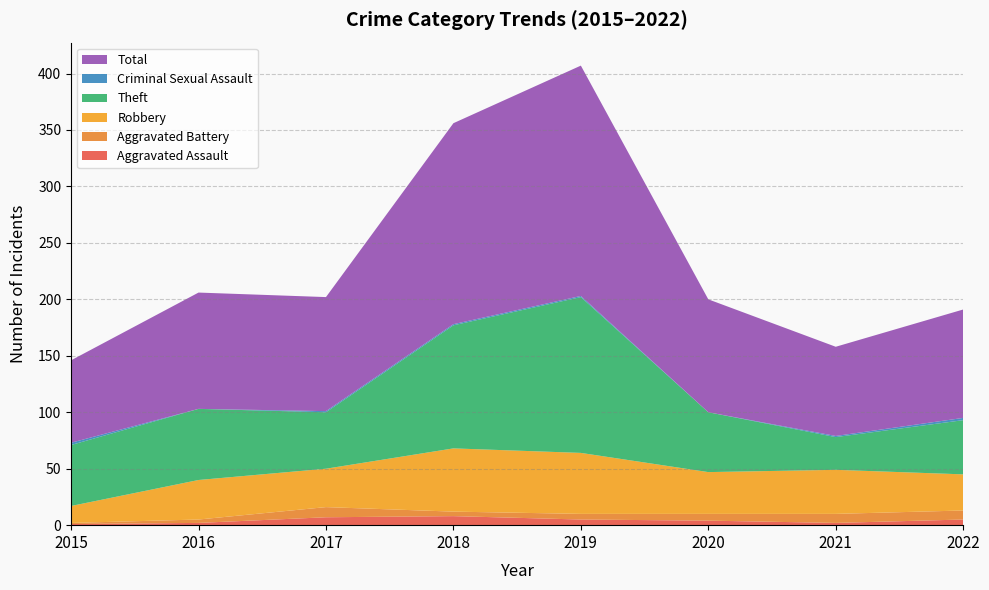

Reading left to right, transcribe all the data shown in this chart.

Aggravated Assault: 1	2	7	8	5	4	2	5
Aggravated Battery: 1	3	9	4	5	6	8	8
Robbery: 15	35	34	56	54	37	39	32
Theft: 54	63	50	109	138	53	29	48
Criminal Sexual Assault: 2	0	1	1	1	0	1	2
Total: 73	103	101	178	204	100	79	96